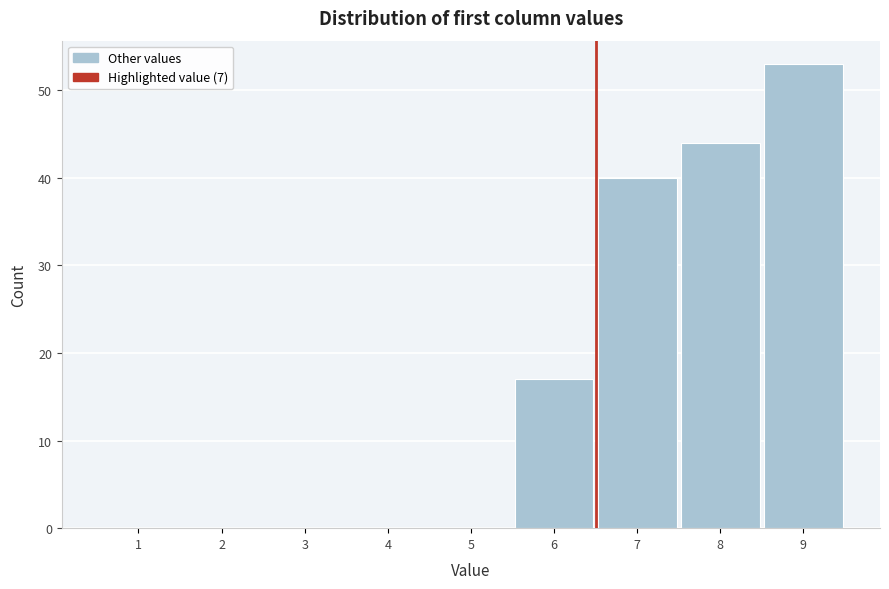

Reading left to right, what are all the values shown in this chart?

1=0	2=0	3=0	4=0	5=0	6=17	7=40	8=44	9=53